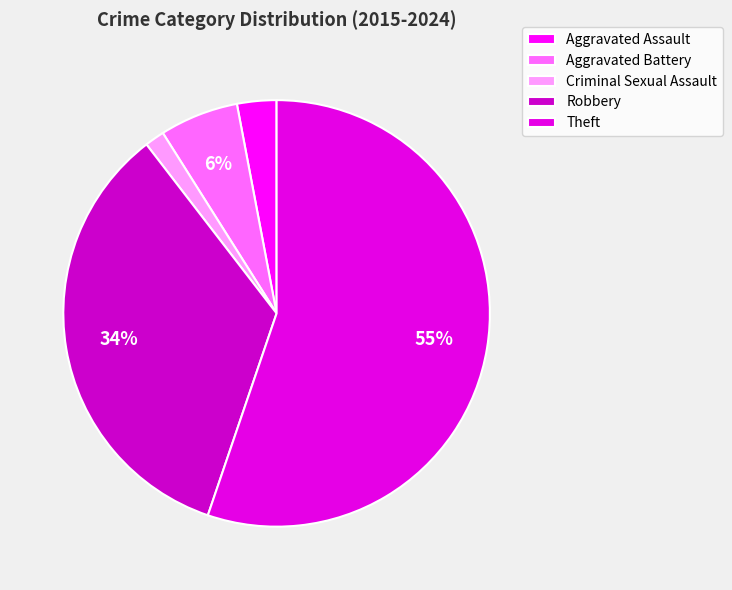

Do Theft and Aggravated Battery together represent more than half of the pie?

Yes